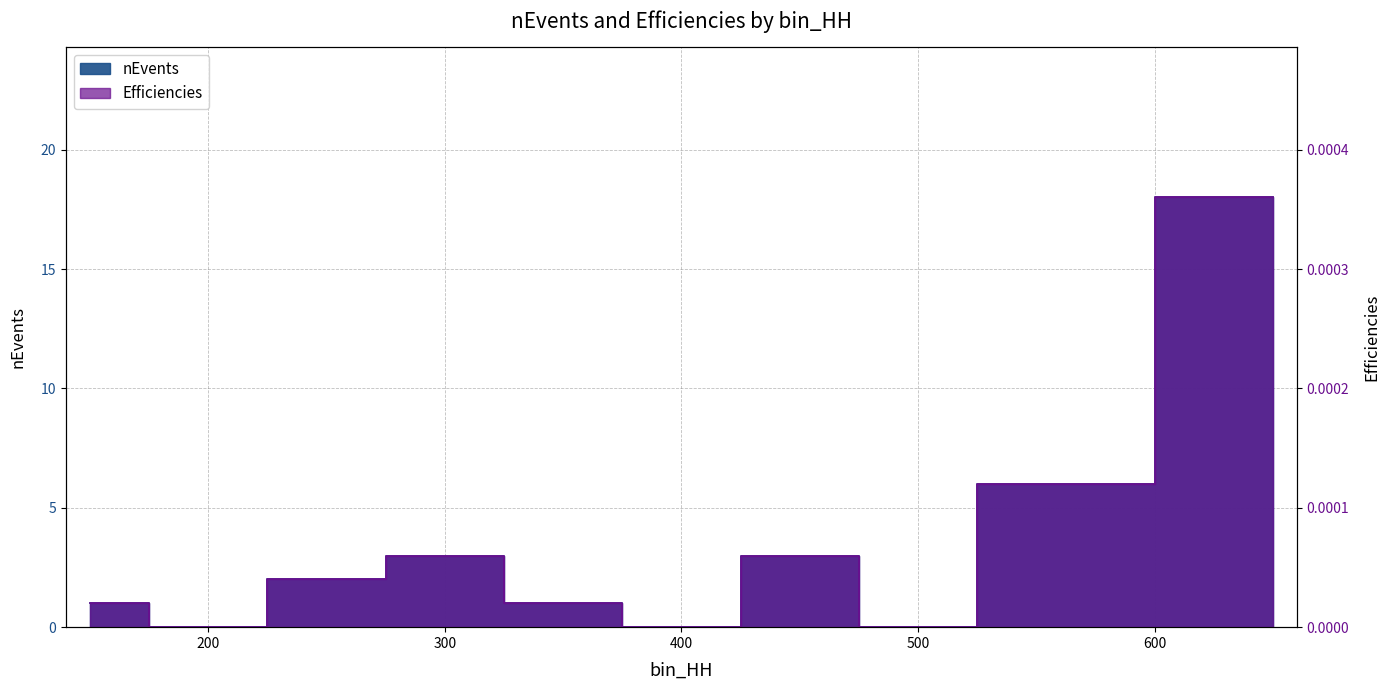

Which series has the largest range (max minus min)?

nEvents